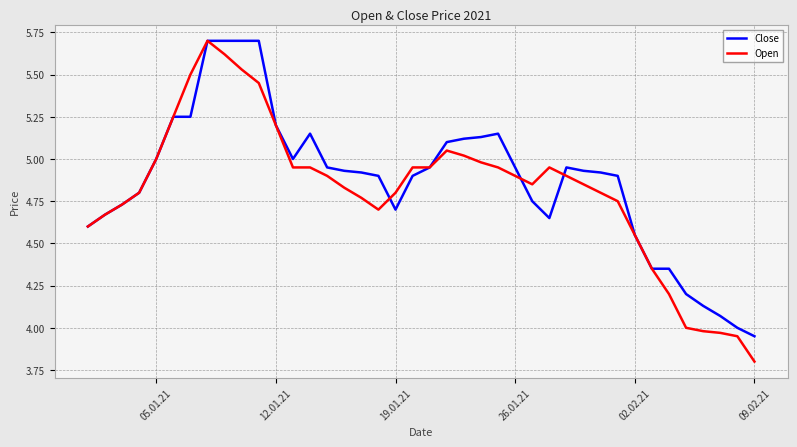

What is the greatest value displayed?

5.7